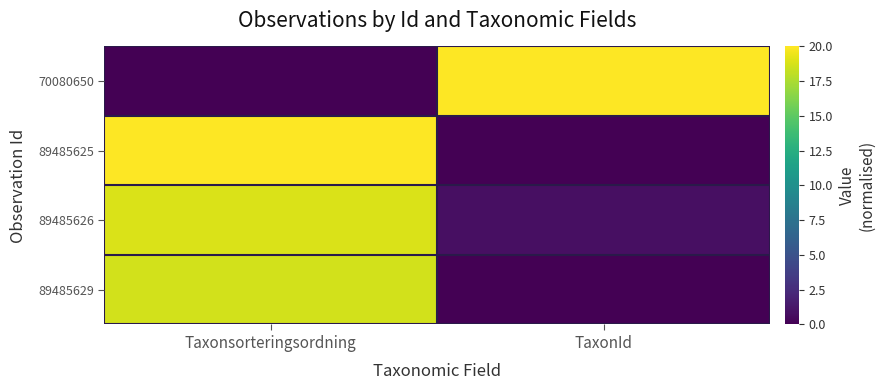

Which series has the largest total across all categories?

70080650